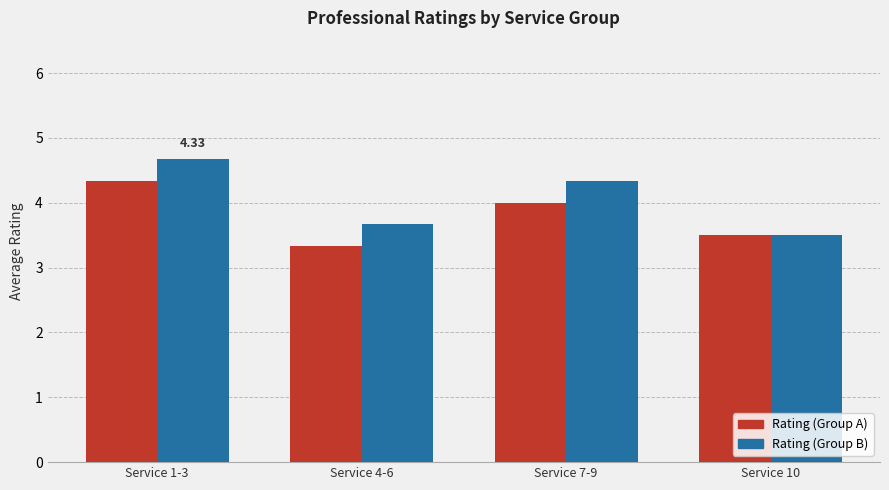

How many bars are there in each group?

2